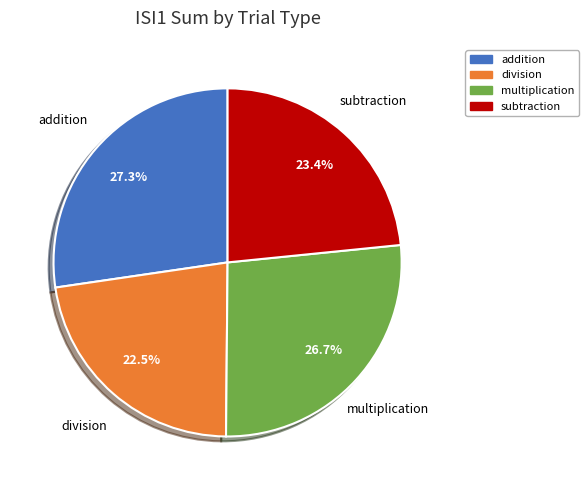

Do multiplication and addition together represent more than half of the pie?

Yes